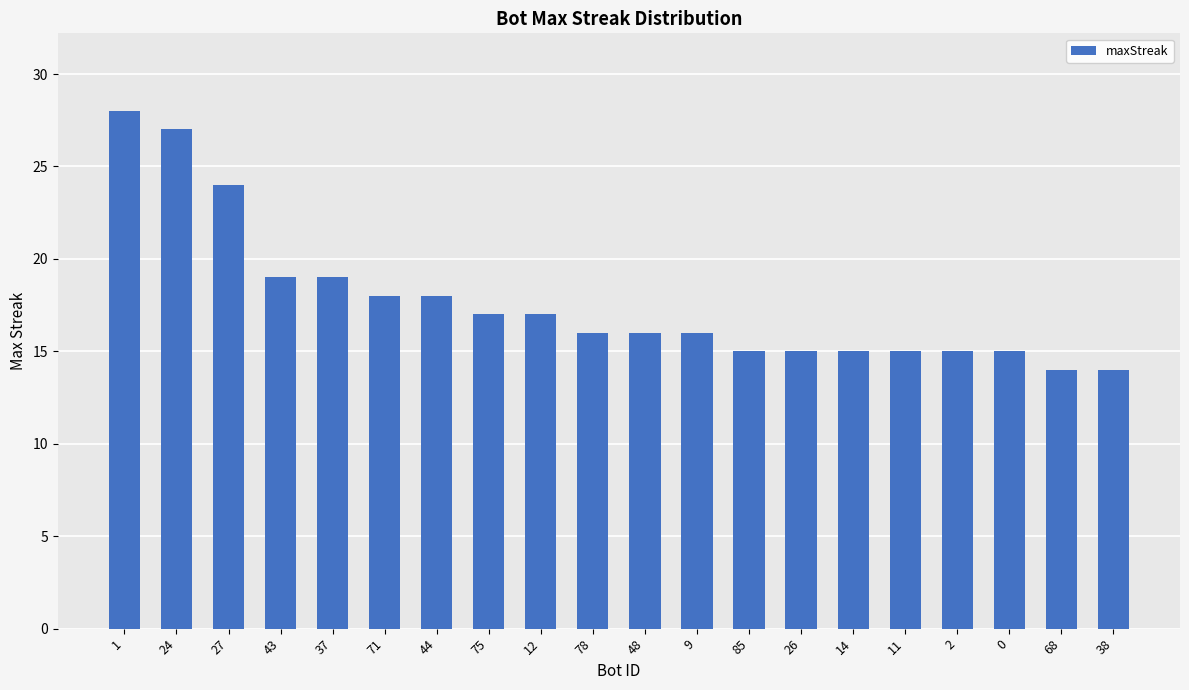

True or false: the data shows 10 at 14.

False